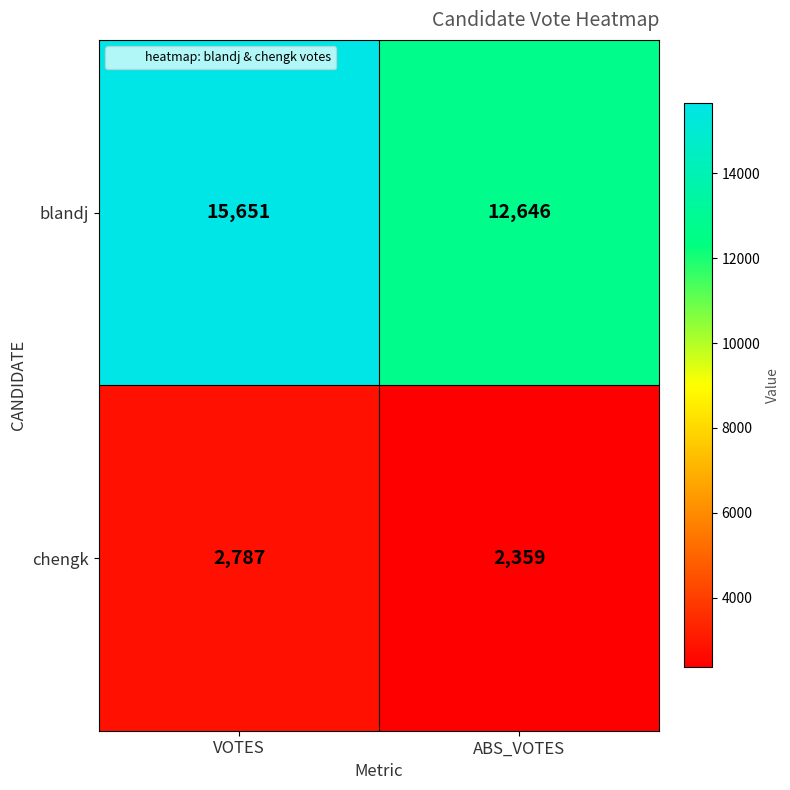

Rank the series by their maximum value, from highest to lowest.

blandj, chengk